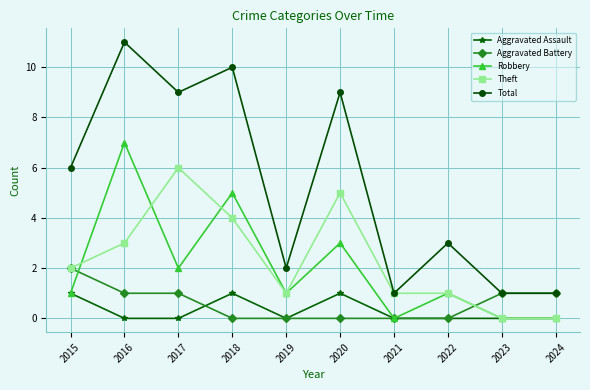

Which label corresponds to the largest value in the chart?

2016